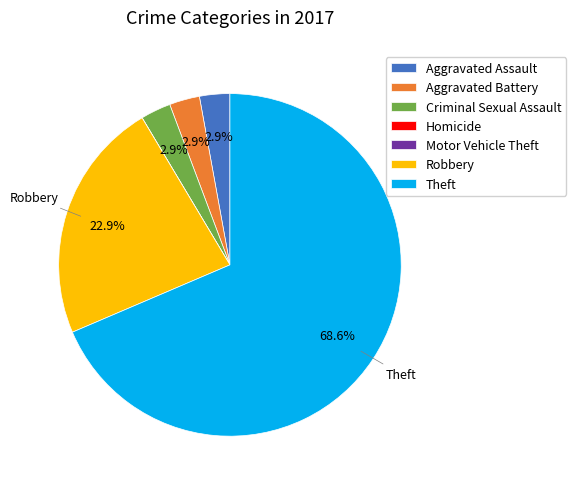

Which category has the biggest portion of the pie?

Theft